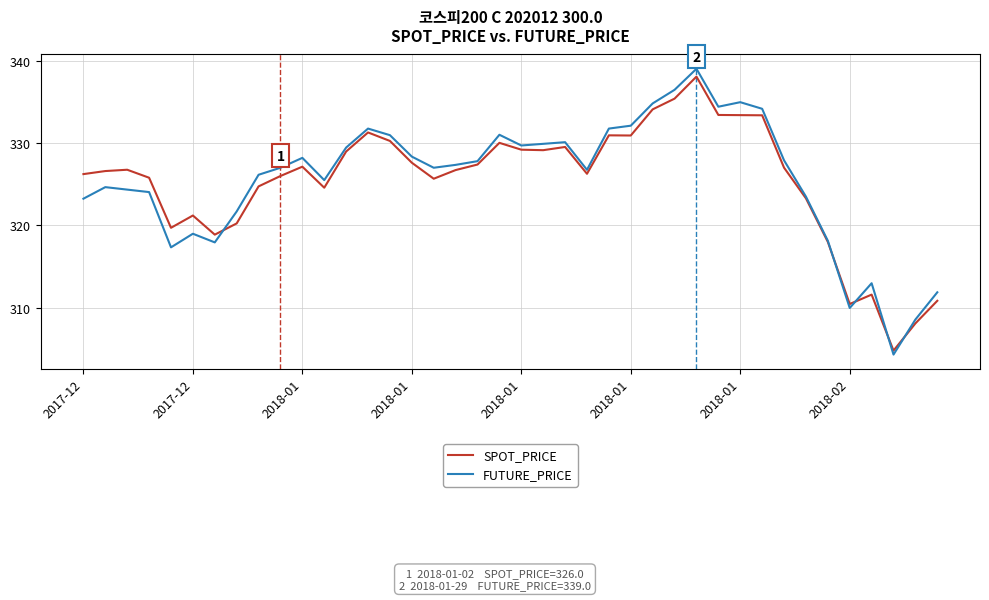

Which series has the widest spread of values?

FUTURE_PRICE